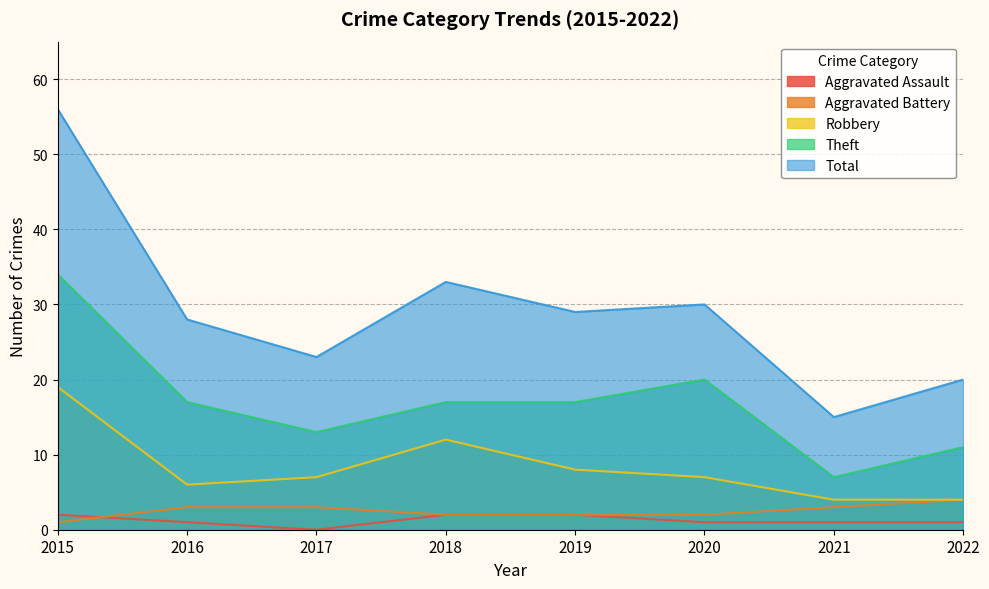

Is it true that Theft equals 6 at 2019?

False